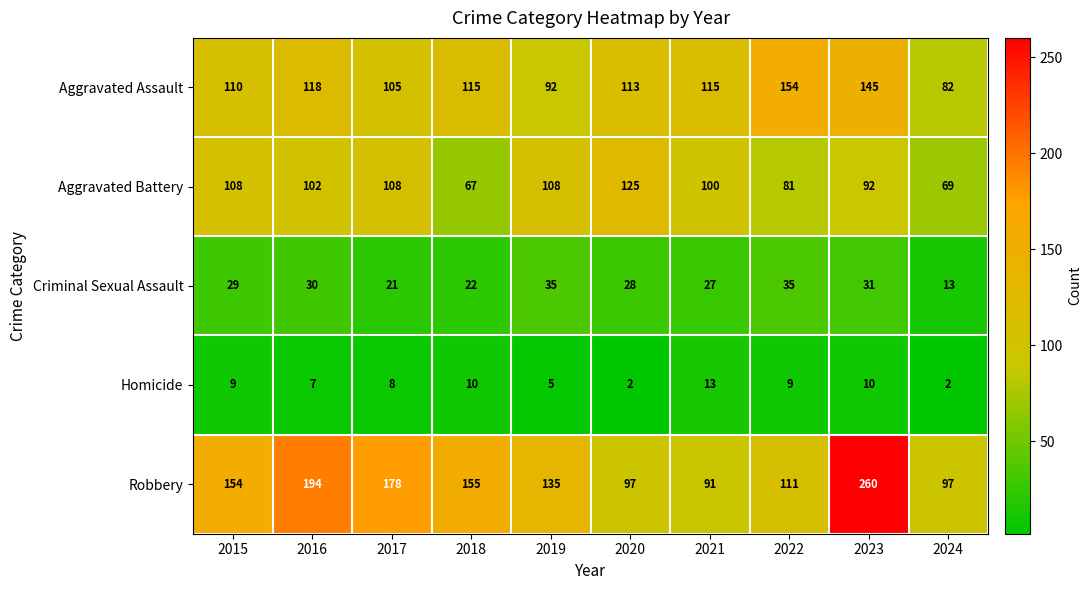

Is it true that Homicide equals 10 at 2018?

True